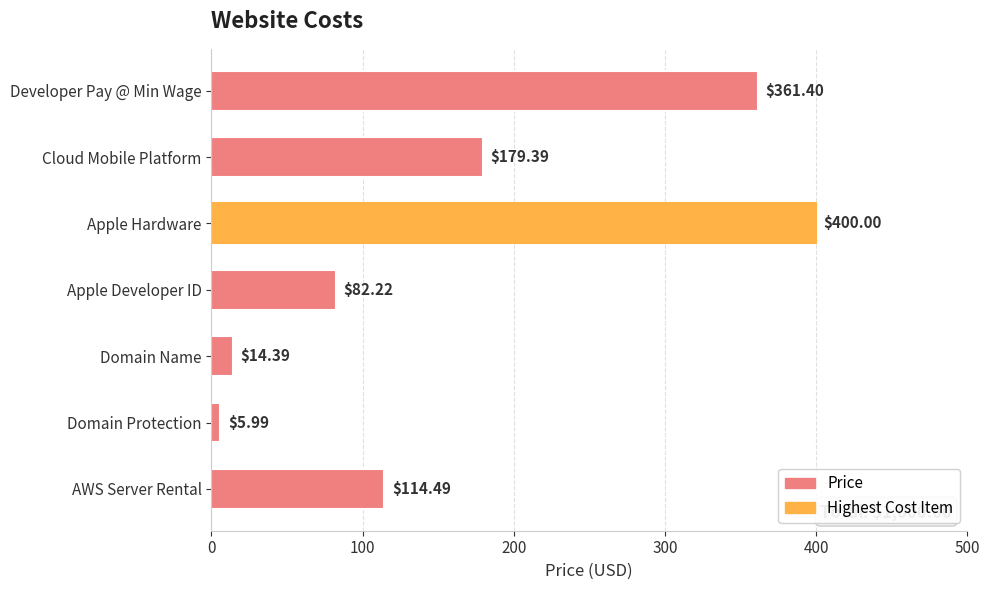

List the labels in order of value, largest first.

Apple Hardware, Developer Pay @ Min Wage, Cloud Mobile Platform, AWS Server Rental, Apple Developer ID, Domain Name, Domain Protection